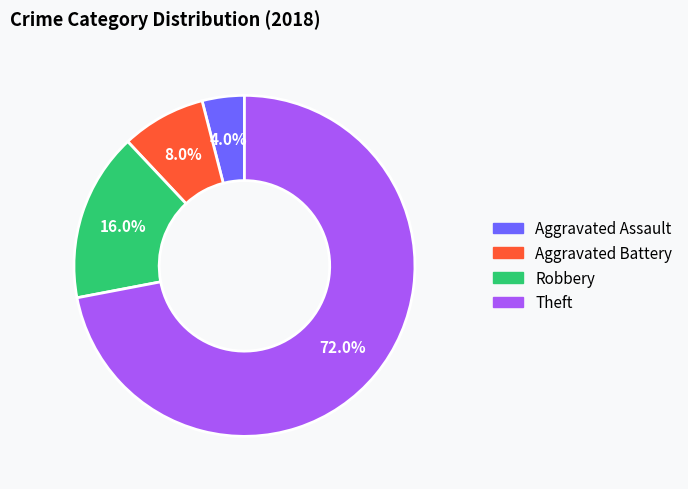

What percentage is the Aggravated Battery slice, to the nearest percent?

8%